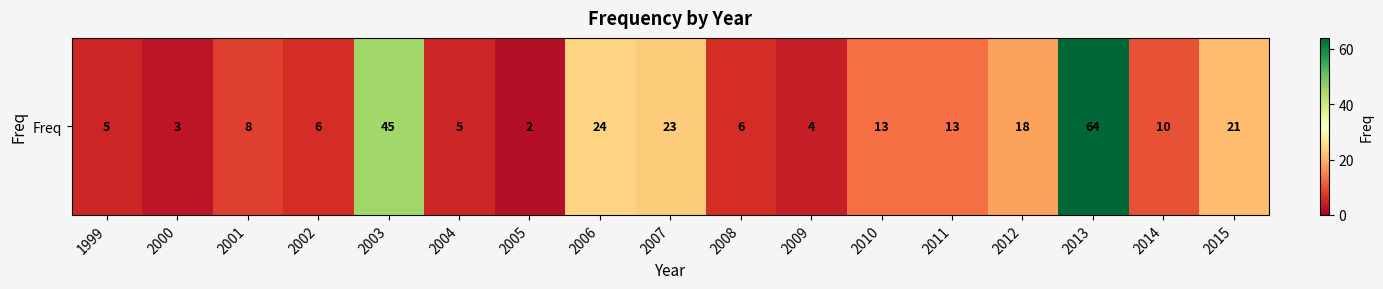

How many series are shown in this chart?

1